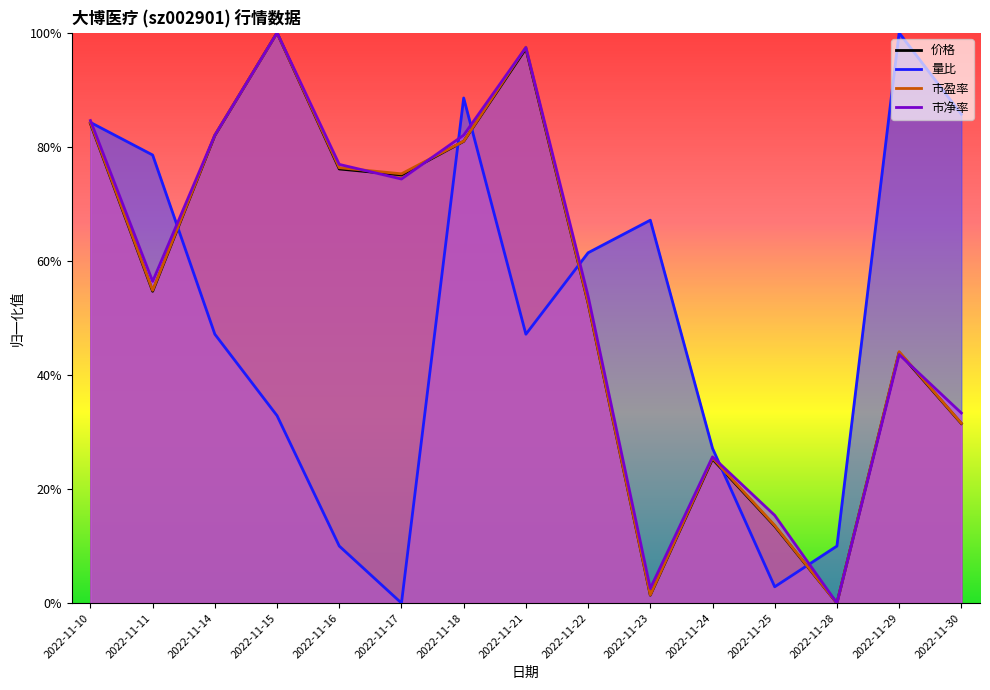

At which label does 市盈率 reach its peak?

2022-11-15